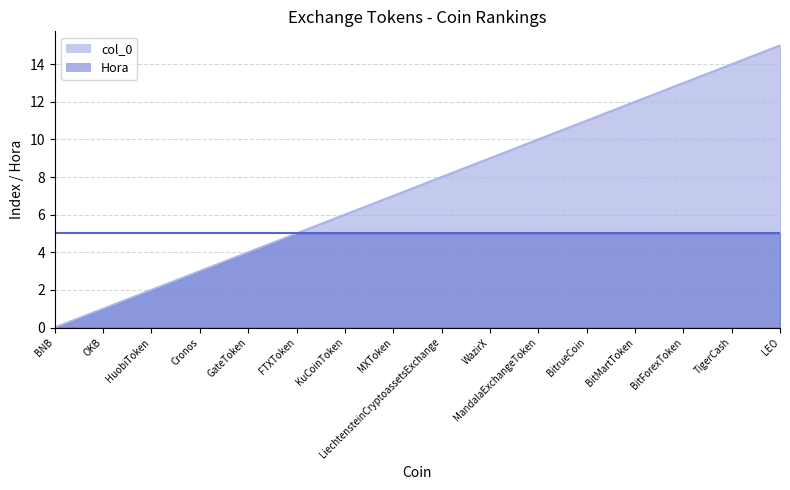

Does the chart have visible grid lines?

Yes